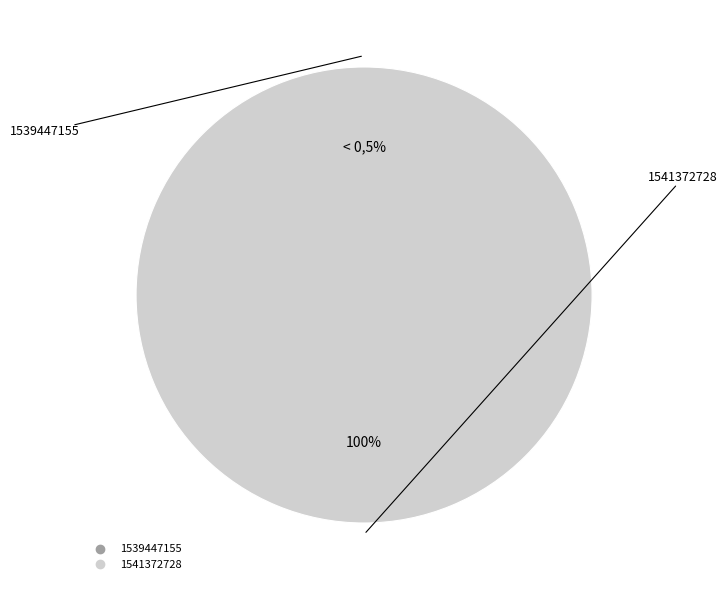

Which category has the biggest portion of the pie?

1541372728